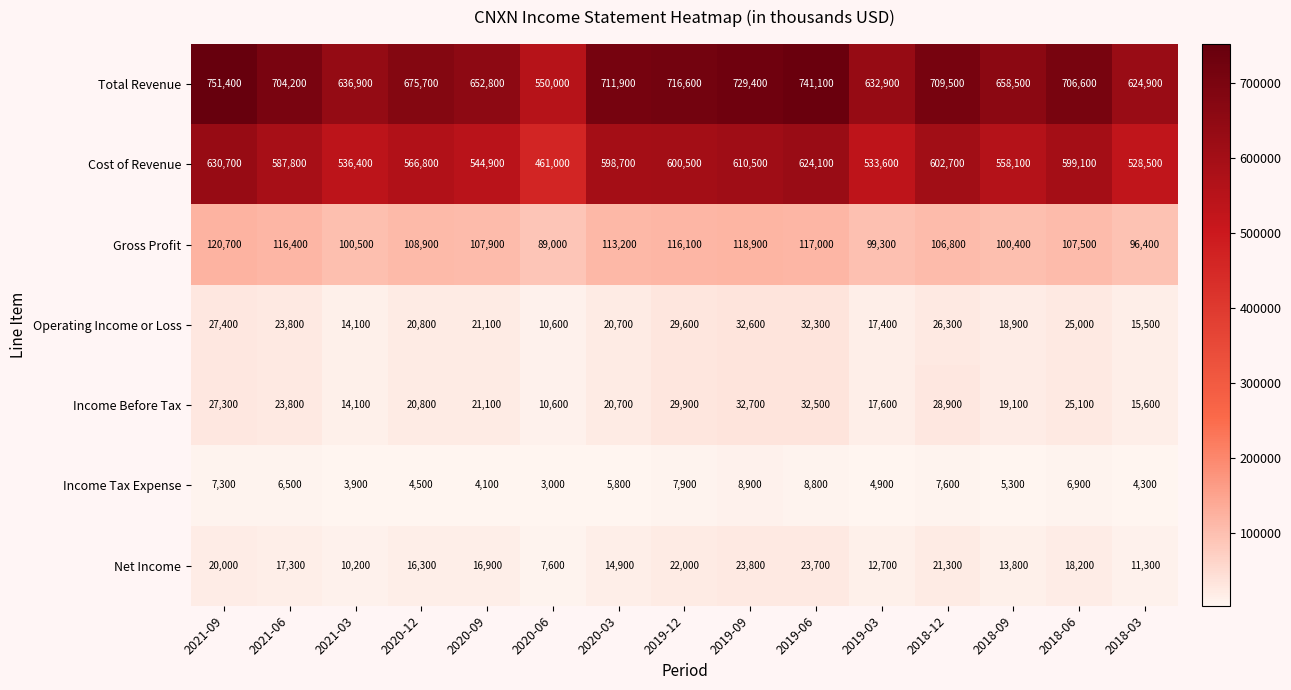

What is the difference between the second highest and minimum values in the Cost of Revenue series?

163100